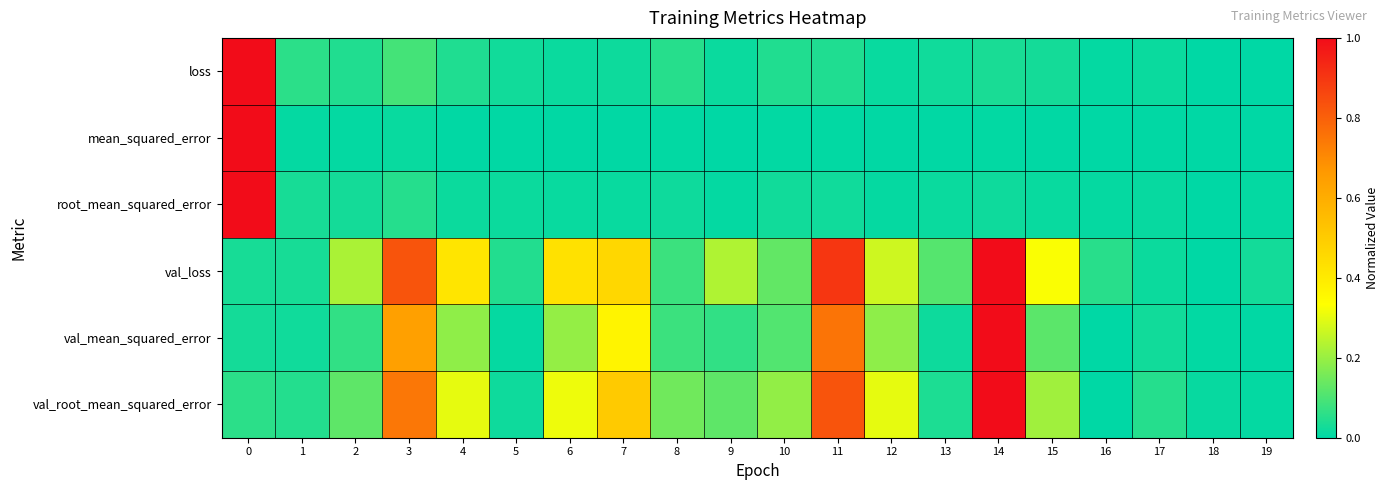

Reading left to right, transcribe all the data shown in this chart.

loss: 0=1.0	1=0.1	2=0.0	3=0.1	4=0.0	5=0.0	6=0.0	7=0.0	8=0.1	9=0.0	10=0.0	11=0.0	12=0.0	13=0.0	14=0.0	15=0.0	16=0.0	17=0.0	18=0.0	19=0.0
mean_squared_error: 0=1.0	1=0.0	2=0.0	3=0.0	4=0.0	5=0.0	6=0.0	7=0.0	8=0.0	9=0.0	10=0.0	11=0.0	12=0.0	13=0.0	14=0.0	15=0.0	16=0.0	17=0.0	18=0.0	19=0.0
root_mean_squared_error: 0=1.0	1=0.0	2=0.0	3=0.1	4=0.0	5=0.0	6=0.0	7=0.0	8=0.0	9=0.0	10=0.0	11=0.0	12=0.0	13=0.0	14=0.0	15=0.0	16=0.0	17=0.0	18=0.0	19=0.0
val_loss: 0=0.0	1=0.0	2=0.2	3=0.8	4=0.4	5=0.0	6=0.4	7=0.5	8=0.1	9=0.2	10=0.1	11=0.9	12=0.3	13=0.1	14=1.0	15=0.3	16=0.1	17=0.0	18=0.0	19=0.0
val_mean_squared_error: 0=0.0	1=0.0	2=0.1	3=0.6	4=0.2	5=0.0	6=0.2	7=0.4	8=0.1	9=0.1	10=0.1	11=0.8	12=0.2	13=0.0	14=1.0	15=0.1	16=0.0	17=0.0	18=0.0	19=0.0
val_root_mean_squared_error: 0=0.1	1=0.0	2=0.1	3=0.7	4=0.3	5=0.0	6=0.3	7=0.5	8=0.1	9=0.1	10=0.2	11=0.8	12=0.3	13=0.0	14=1.0	15=0.2	16=0.0	17=0.1	18=0.0	19=0.0